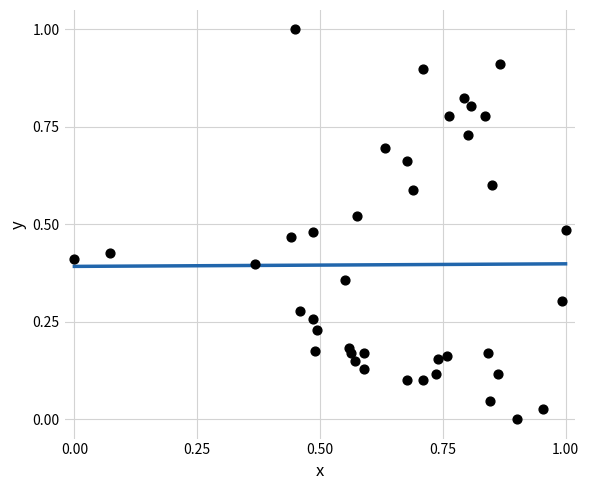

What is the range of Y values (max minus min)?

1.0